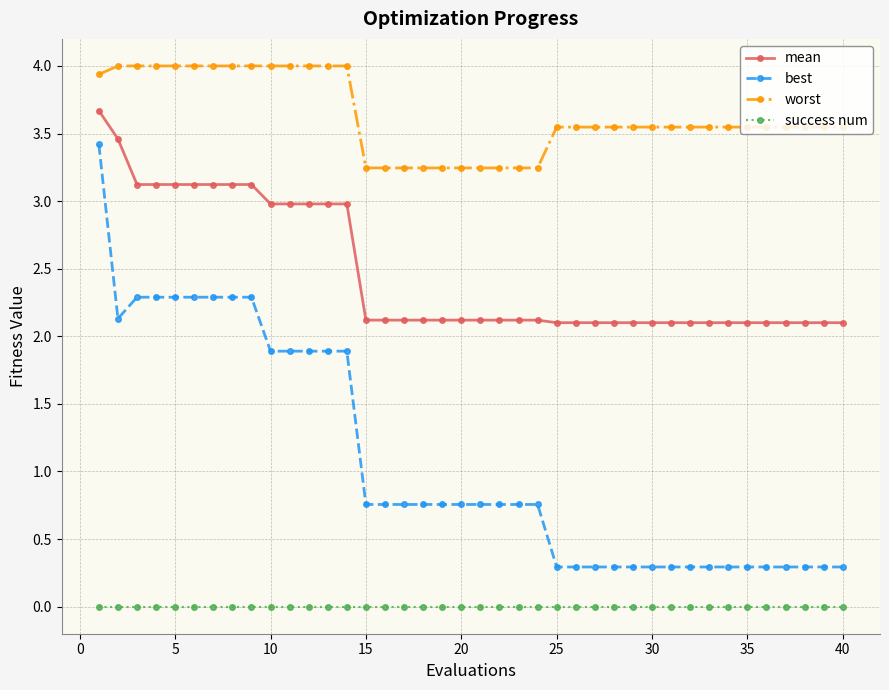

List the series in order of their peak value, highest first.

worst, mean, best, success num